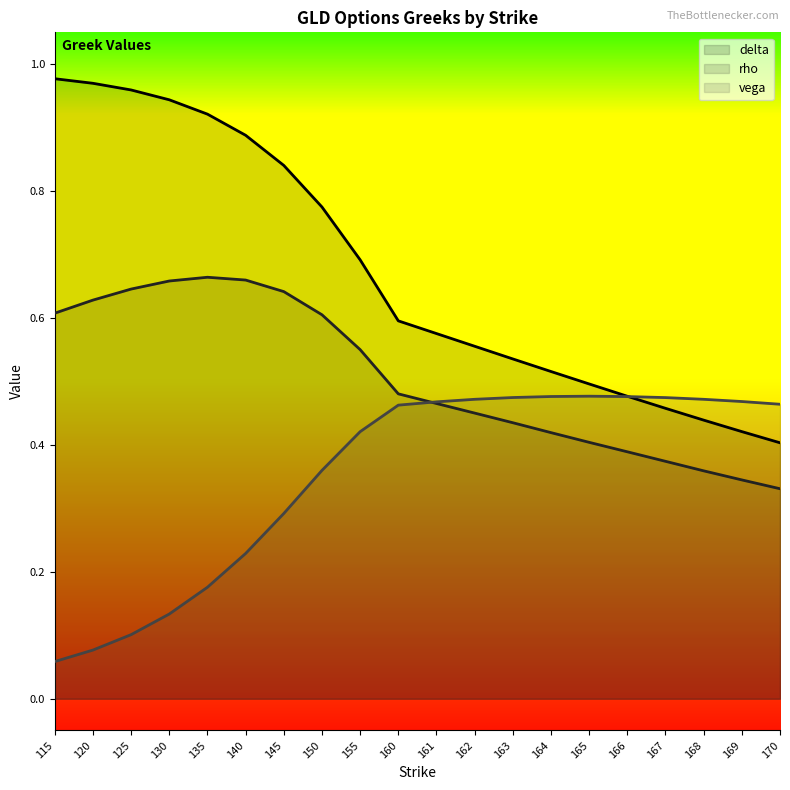

Reading left to right, transcribe all the data shown in this chart.

delta: 1.0	1.0	1.0	0.9	0.9	0.9	0.8	0.8	0.7	0.6	0.6	0.6	0.5	0.5	0.5	0.5	0.5	0.4	0.4	0.4
rho: 0.6	0.6	0.6	0.7	0.7	0.7	0.6	0.6	0.6	0.5	0.5	0.5	0.4	0.4	0.4	0.4	0.4	0.4	0.3	0.3
vega: 0.1	0.1	0.1	0.1	0.2	0.2	0.3	0.4	0.4	0.5	0.5	0.5	0.5	0.5	0.5	0.5	0.5	0.5	0.5	0.5